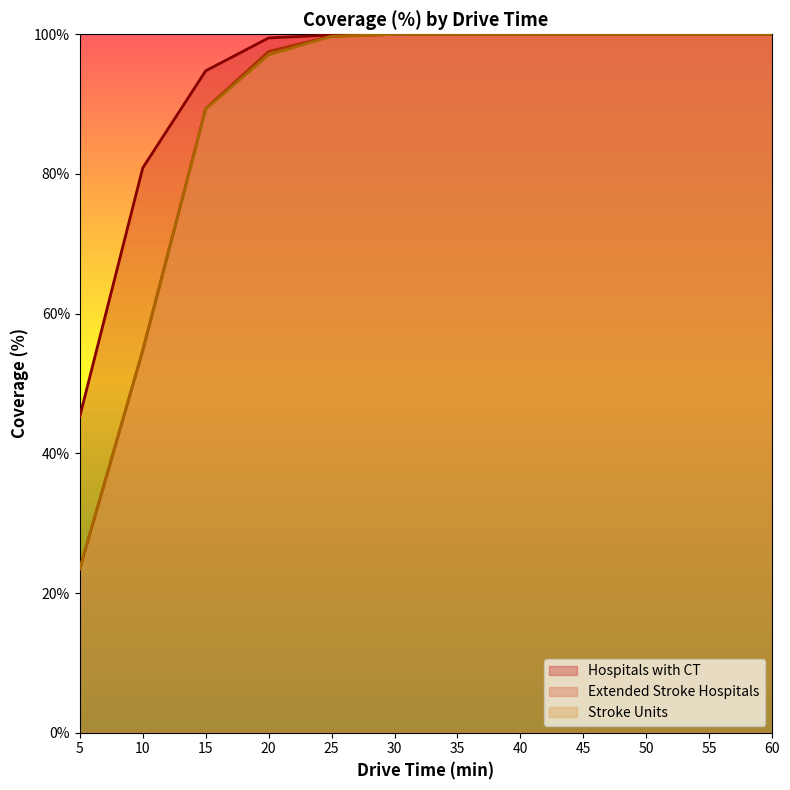

How many distinct data groups are displayed?

3